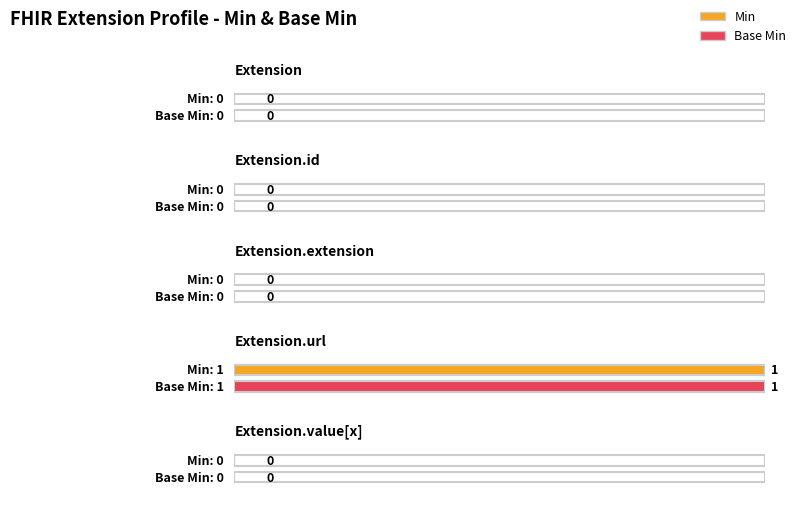

Reading left to right, list all the values displayed in this chart.

Min: 0	0	0	1	0
Base Min: 0	0	0	1	0